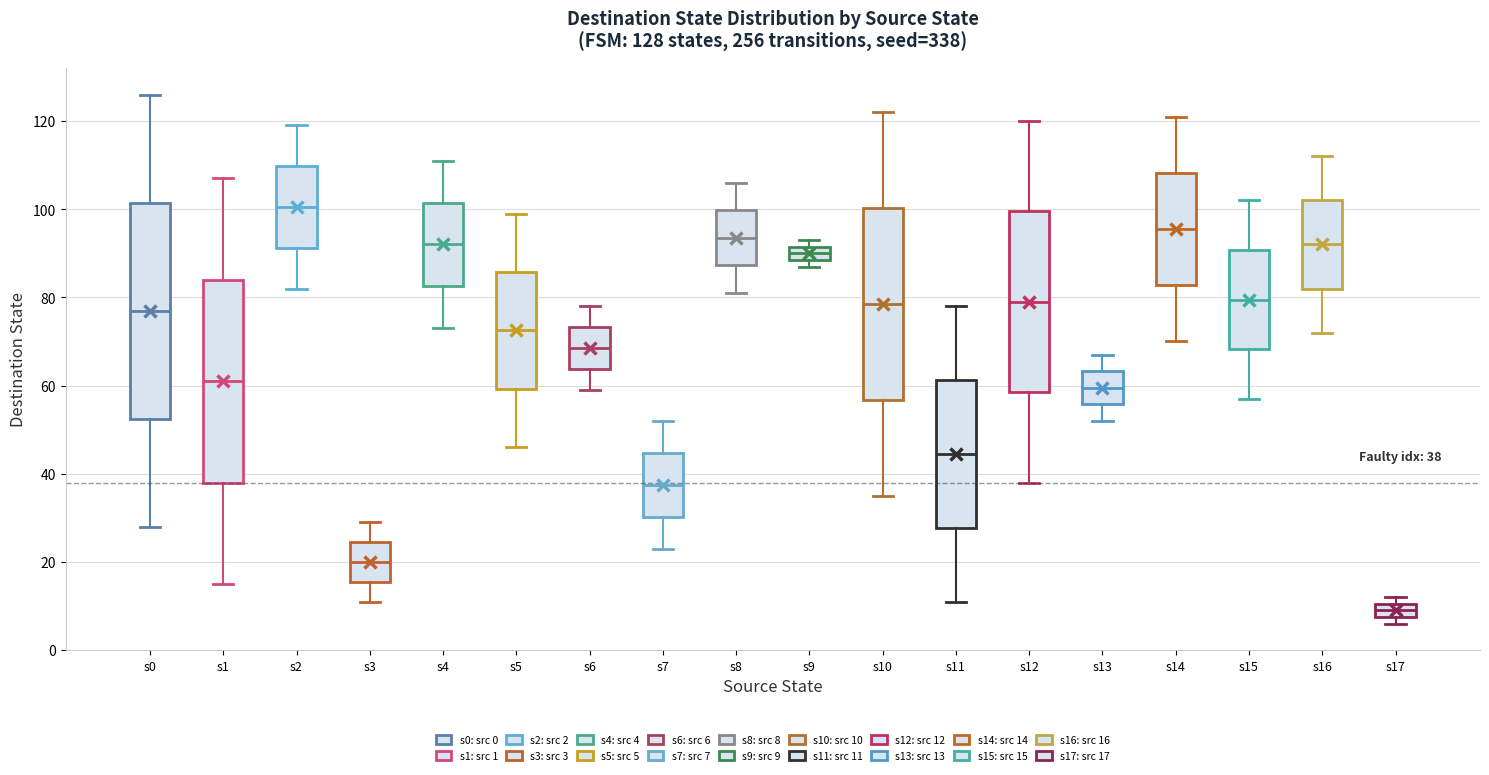

Comparing the boxes themselves (not the whiskers), which one is the tallest?

s0